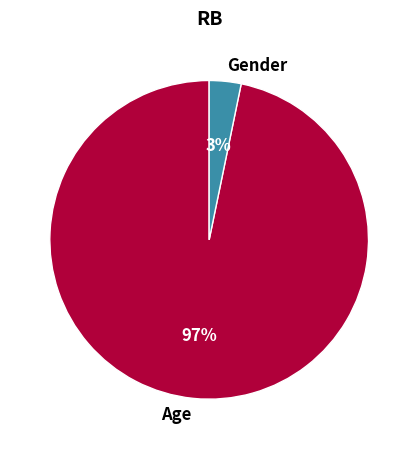

The Age slice represents 85% of the pie. True or false?

False